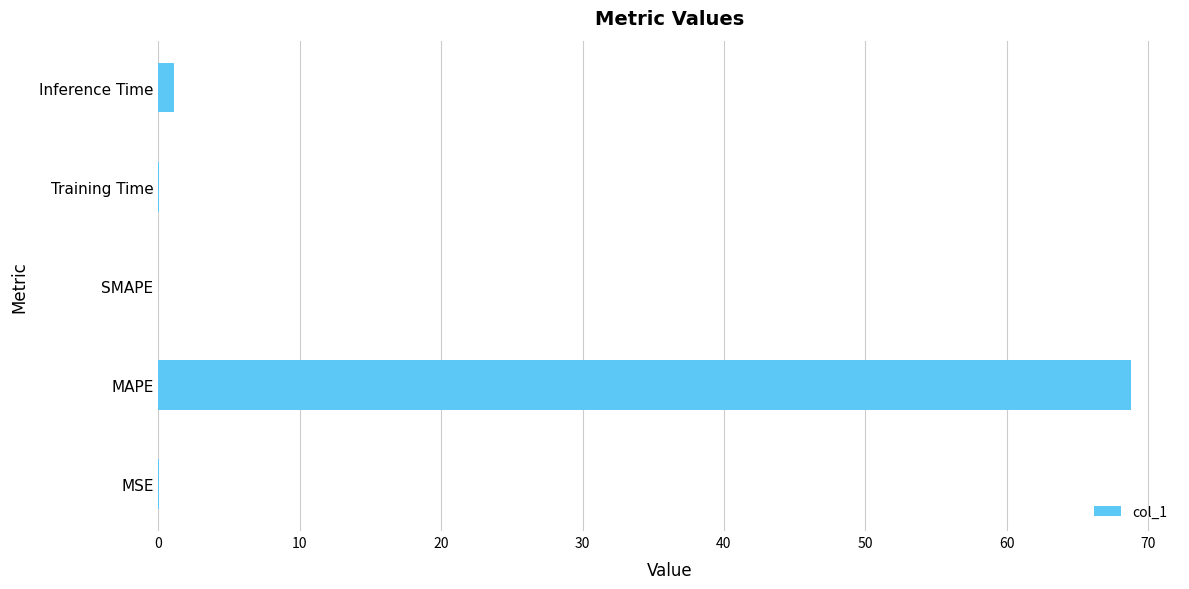

What is the maximum value shown in the chart?

68.8